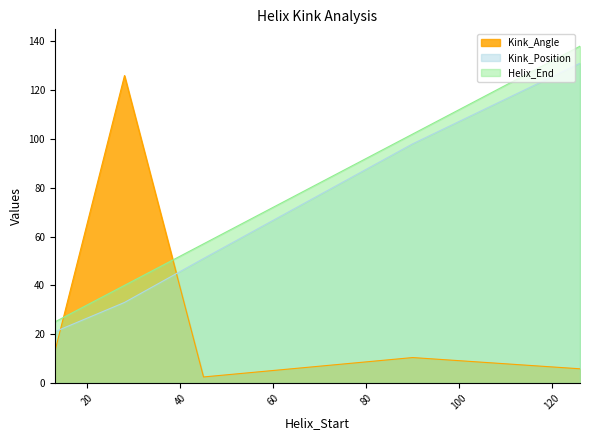

What is the sum of the Kink_Angle values at 126 and 45?

8.3